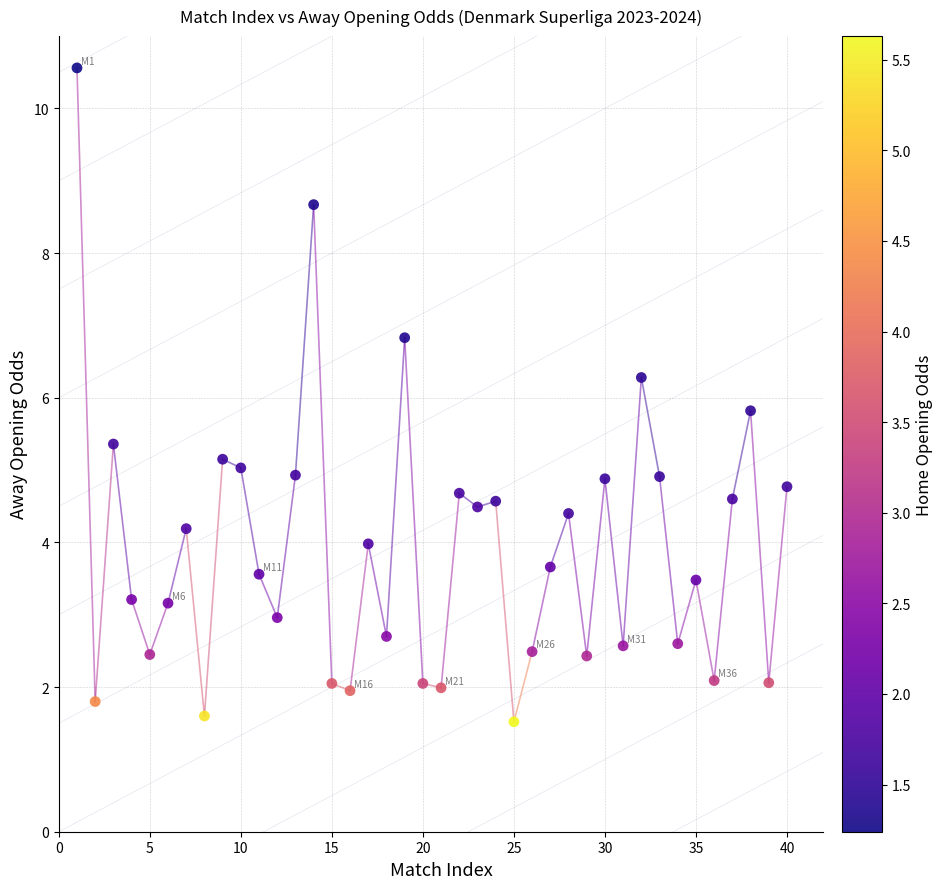

What is the range of X values (max minus min)?

39.0